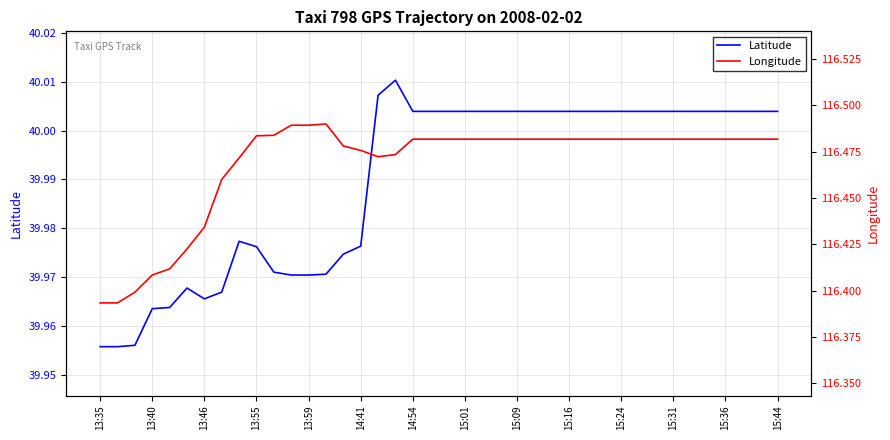

True or false: Latitude has a value of 56.6 at 15:31.

False